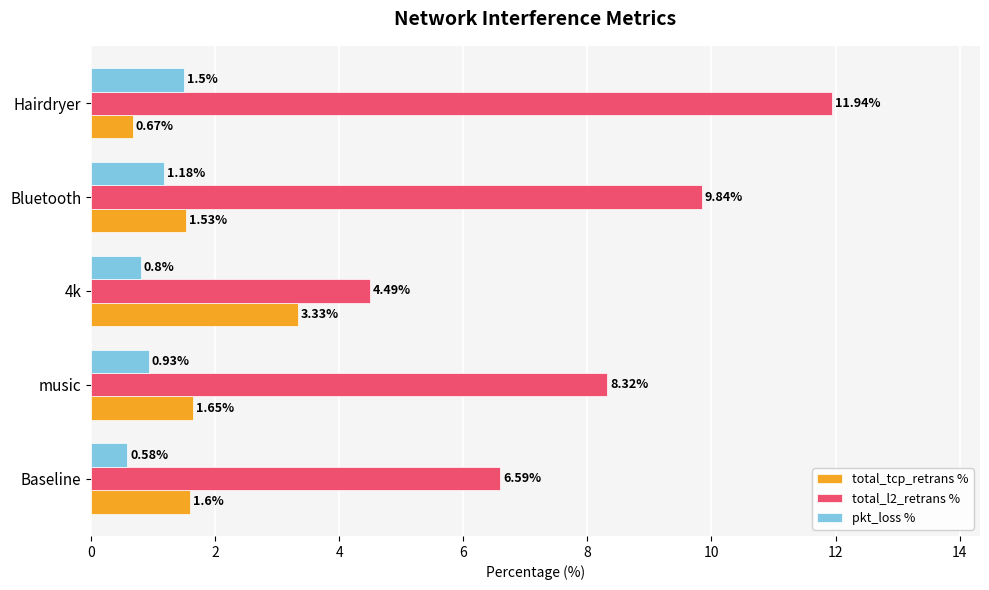

Between 4k and Hairdryer, which series saw the biggest shift?

total_l2_retrans %